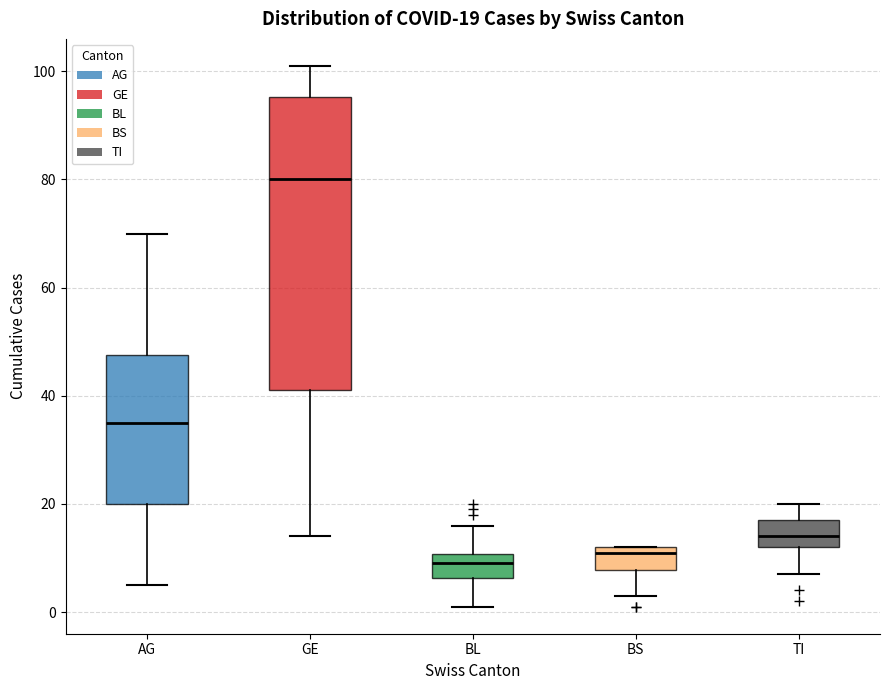

Which box is the tallest, from its lower edge to its upper edge?

GE